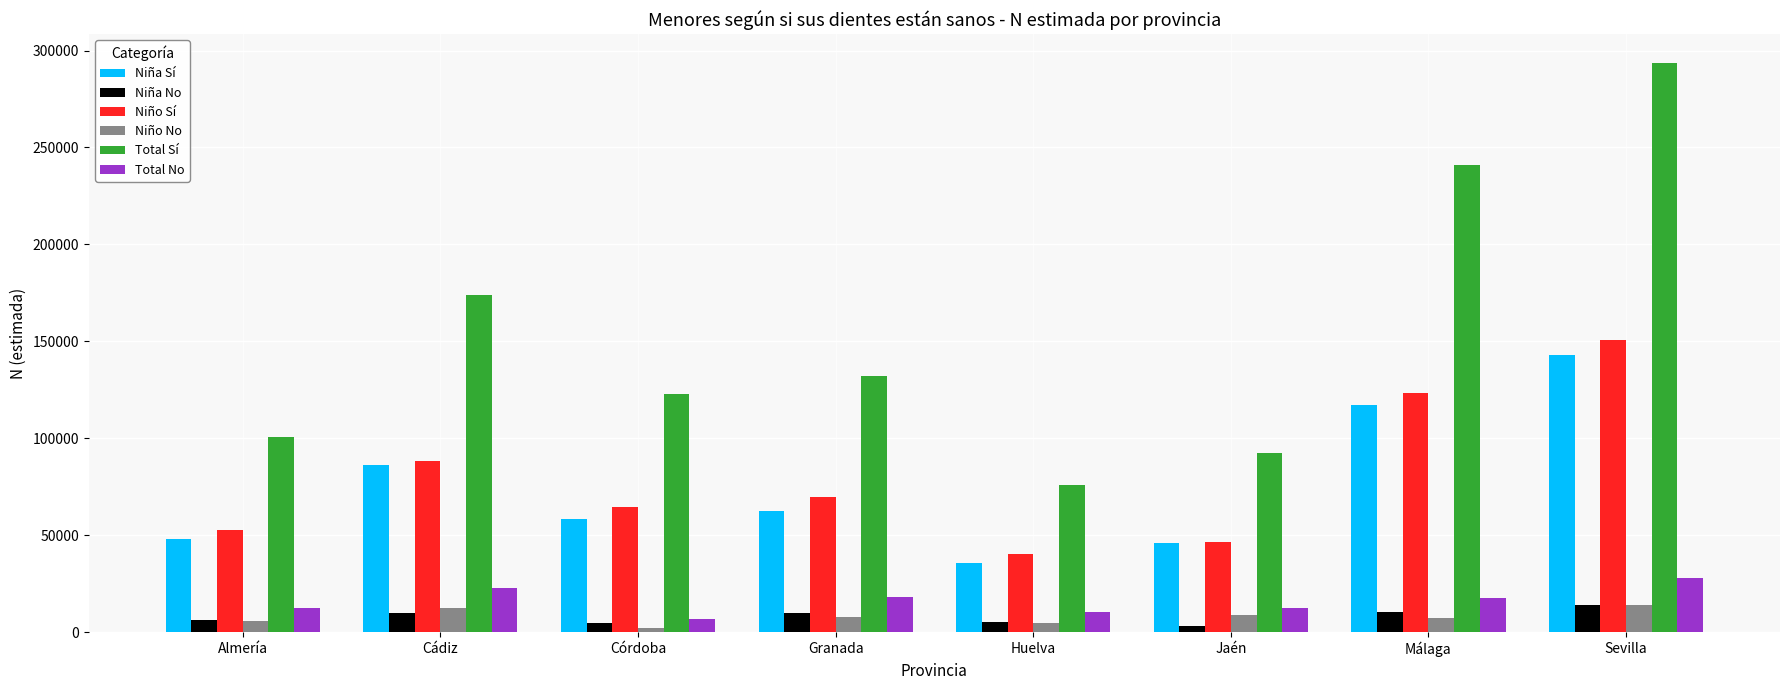

Where does the Total No series first go above 17383?

Cádiz